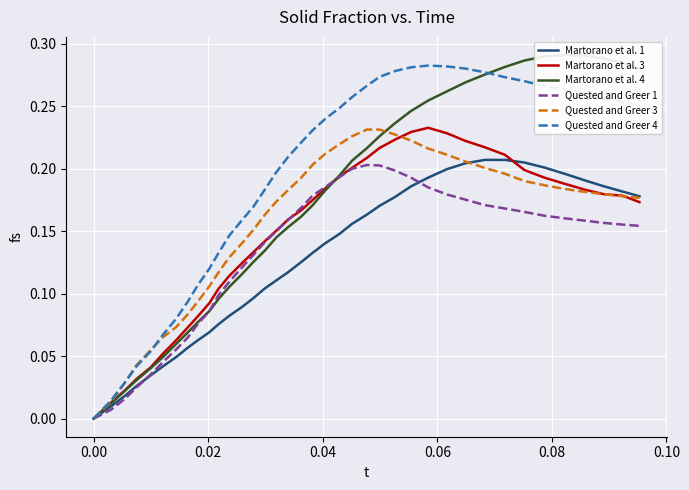

At how many categories does at least one series exceed 0?

37